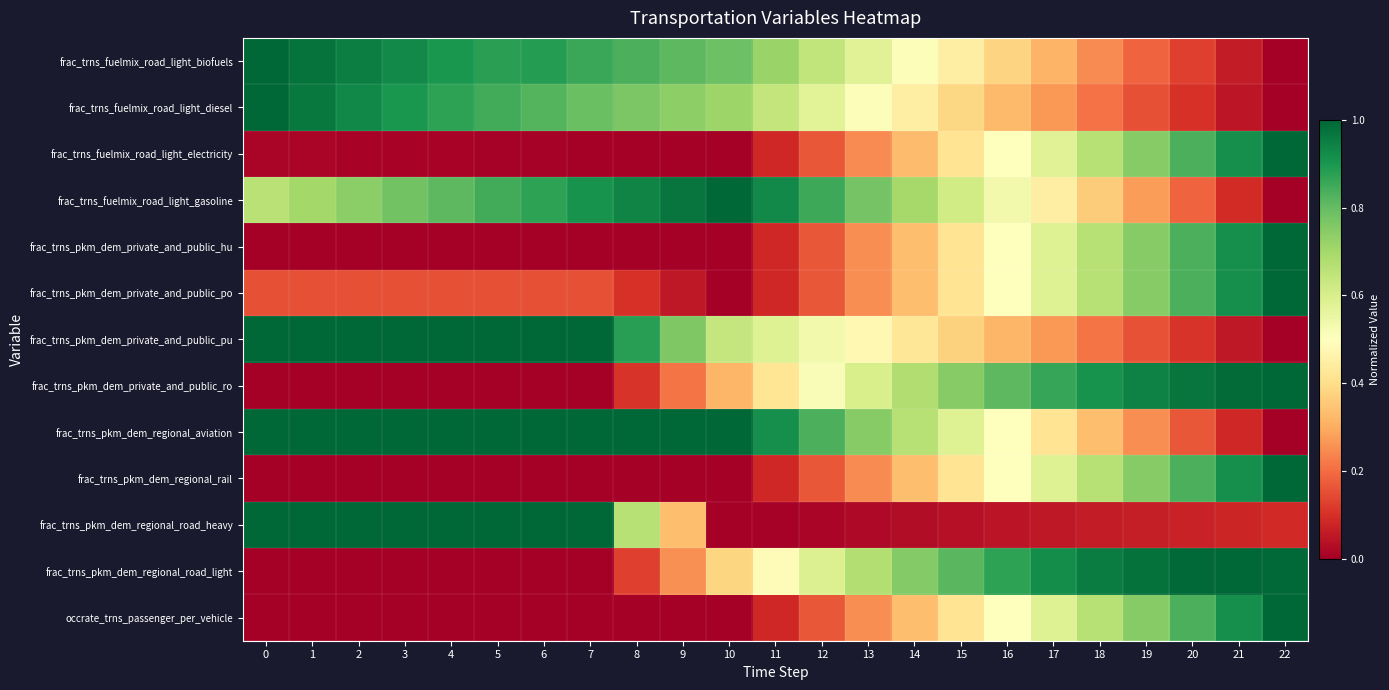

Reading left to right, what are all the values shown in this chart?

frac_trns_fuelmix_road_light_biofuels: 0=1.0	1=1.0	2=1.0	3=0.9	4=0.9	5=0.9	6=0.9	7=0.9	8=0.8	9=0.8	10=0.8	11=0.7	12=0.6	13=0.6	14=0.5	15=0.4	16=0.4	17=0.3	18=0.2	19=0.2	20=0.1	21=0.1	22=0.0
frac_trns_fuelmix_road_light_diesel: 0=1.0	1=1.0	2=0.9	3=0.9	4=0.9	5=0.8	6=0.8	7=0.8	8=0.8	9=0.7	10=0.7	11=0.6	12=0.6	13=0.5	14=0.4	15=0.4	16=0.3	17=0.3	18=0.2	19=0.2	20=0.1	21=0.1	22=0.0
frac_trns_fuelmix_road_light_electricity: 0=0.0	1=0.0	2=0.0	3=0.0	4=0.0	5=0.0	6=0.0	7=0.0	8=0.0	9=0.0	10=0.0	11=0.1	12=0.2	13=0.2	14=0.3	15=0.4	16=0.5	17=0.6	18=0.7	19=0.7	20=0.8	21=0.9	22=1.0
frac_trns_fuelmix_road_light_gasoline: 0=0.7	1=0.7	2=0.7	3=0.8	4=0.8	5=0.8	6=0.9	7=0.9	8=0.9	9=1.0	10=1.0	11=0.9	12=0.9	13=0.8	14=0.7	15=0.6	16=0.5	17=0.4	18=0.4	19=0.3	20=0.2	21=0.1	22=0.0
frac_trns_pkm_dem_private_and_public_hu: 0=0.0	1=0.0	2=0.0	3=0.0	4=0.0	5=0.0	6=0.0	7=0.0	8=0.0	9=0.0	10=0.0	11=0.1	12=0.2	13=0.3	14=0.3	15=0.4	16=0.5	17=0.6	18=0.7	19=0.7	20=0.8	21=0.9	22=1.0
frac_trns_pkm_dem_private_and_public_po: 0=0.2	1=0.2	2=0.2	3=0.2	4=0.2	5=0.2	6=0.2	7=0.2	8=0.1	9=0.1	10=0.0	11=0.1	12=0.2	13=0.3	14=0.3	15=0.4	16=0.5	17=0.6	18=0.7	19=0.7	20=0.8	21=0.9	22=1.0
frac_trns_pkm_dem_private_and_public_pu: 0=1.0	1=1.0	2=1.0	3=1.0	4=1.0	5=1.0	6=1.0	7=1.0	8=0.9	9=0.8	10=0.6	11=0.6	12=0.5	13=0.5	14=0.4	15=0.4	16=0.3	17=0.3	18=0.2	19=0.2	20=0.1	21=0.1	22=0.0
frac_trns_pkm_dem_private_and_public_ro: 0=0.0	1=0.0	2=0.0	3=0.0	4=0.0	5=0.0	6=0.0	7=0.0	8=0.1	9=0.2	10=0.3	11=0.4	12=0.5	13=0.6	14=0.7	15=0.7	16=0.8	17=0.9	18=0.9	19=0.9	20=1.0	21=1.0	22=1.0
frac_trns_pkm_dem_regional_aviation: 0=1.0	1=1.0	2=1.0	3=1.0	4=1.0	5=1.0	6=1.0	7=1.0	8=1.0	9=1.0	10=1.0	11=0.9	12=0.8	13=0.7	14=0.7	15=0.6	16=0.5	17=0.4	18=0.3	19=0.3	20=0.2	21=0.1	22=0.0
frac_trns_pkm_dem_regional_rail: 0=0.0	1=0.0	2=0.0	3=0.0	4=0.0	5=0.0	6=0.0	7=0.0	8=0.0	9=0.0	10=0.0	11=0.1	12=0.2	13=0.2	14=0.3	15=0.4	16=0.5	17=0.6	18=0.7	19=0.7	20=0.8	21=0.9	22=1.0
frac_trns_pkm_dem_regional_road_heavy: 0=1.0	1=1.0	2=1.0	3=1.0	4=1.0	5=1.0	6=1.0	7=1.0	8=0.7	9=0.3	10=0.0	11=0.0	12=0.0	13=0.0	14=0.0	15=0.0	16=0.0	17=0.1	18=0.1	19=0.1	20=0.1	21=0.1	22=0.1
frac_trns_pkm_dem_regional_road_light: 0=0.0	1=0.0	2=0.0	3=0.0	4=0.0	5=0.0	6=0.0	7=0.0	8=0.1	9=0.3	10=0.4	11=0.5	12=0.6	13=0.7	14=0.8	15=0.8	16=0.9	17=0.9	18=1.0	19=1.0	20=1.0	21=1.0	22=1.0
occrate_trns_passenger_per_vehicle: 0=0.0	1=0.0	2=0.0	3=0.0	4=0.0	5=0.0	6=0.0	7=0.0	8=0.0	9=0.0	10=0.0	11=0.1	12=0.2	13=0.3	14=0.3	15=0.4	16=0.5	17=0.6	18=0.7	19=0.7	20=0.8	21=0.9	22=1.0